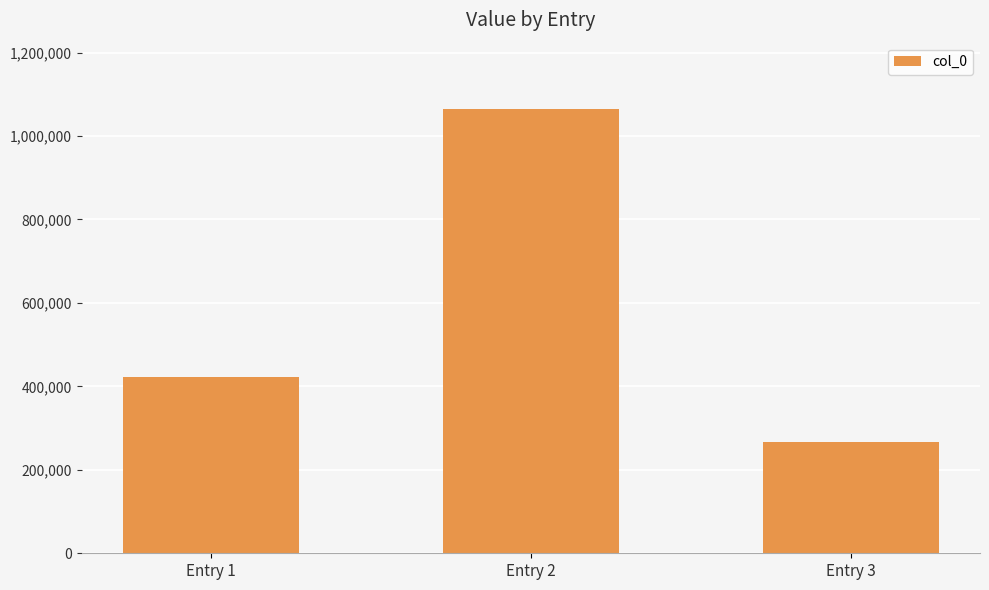

At which category does the chart reach its minimum across all series?

Entry 3